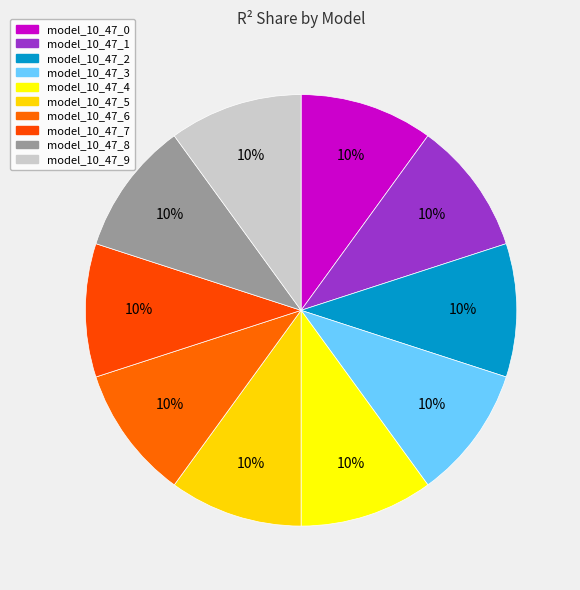

What is the largest slice in the pie chart?

model_10_47_9